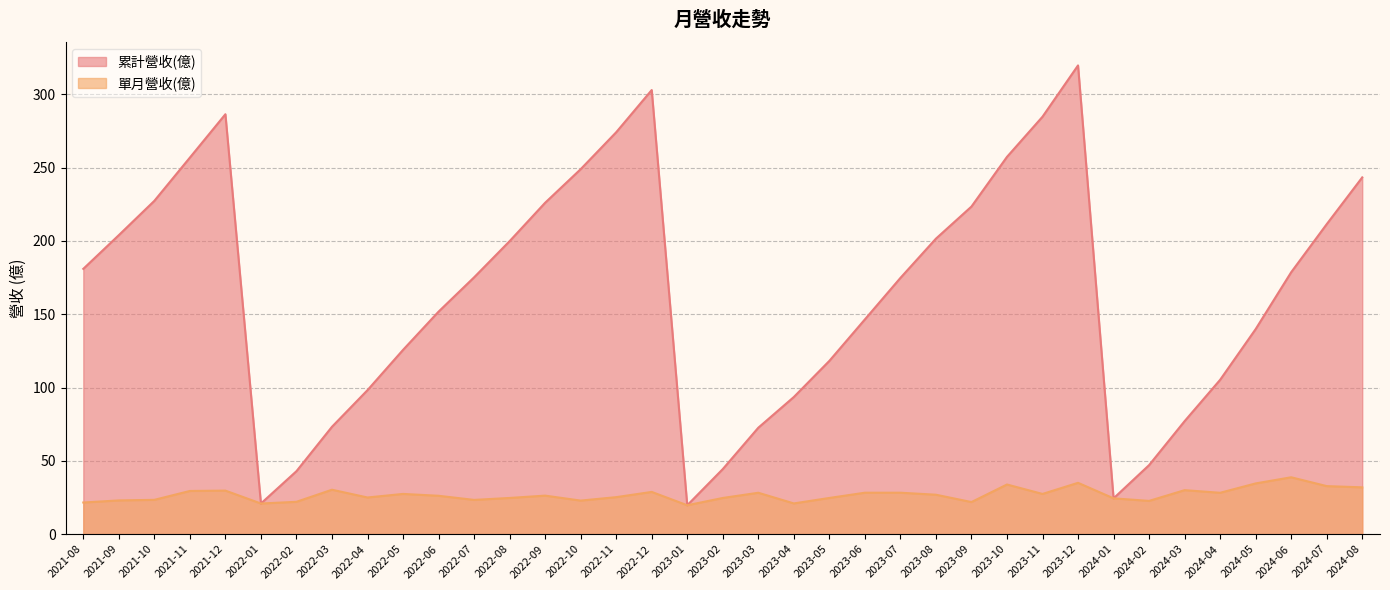

True or false: 單月營收(億) and 累計營收(億) intersect in this chart.

False